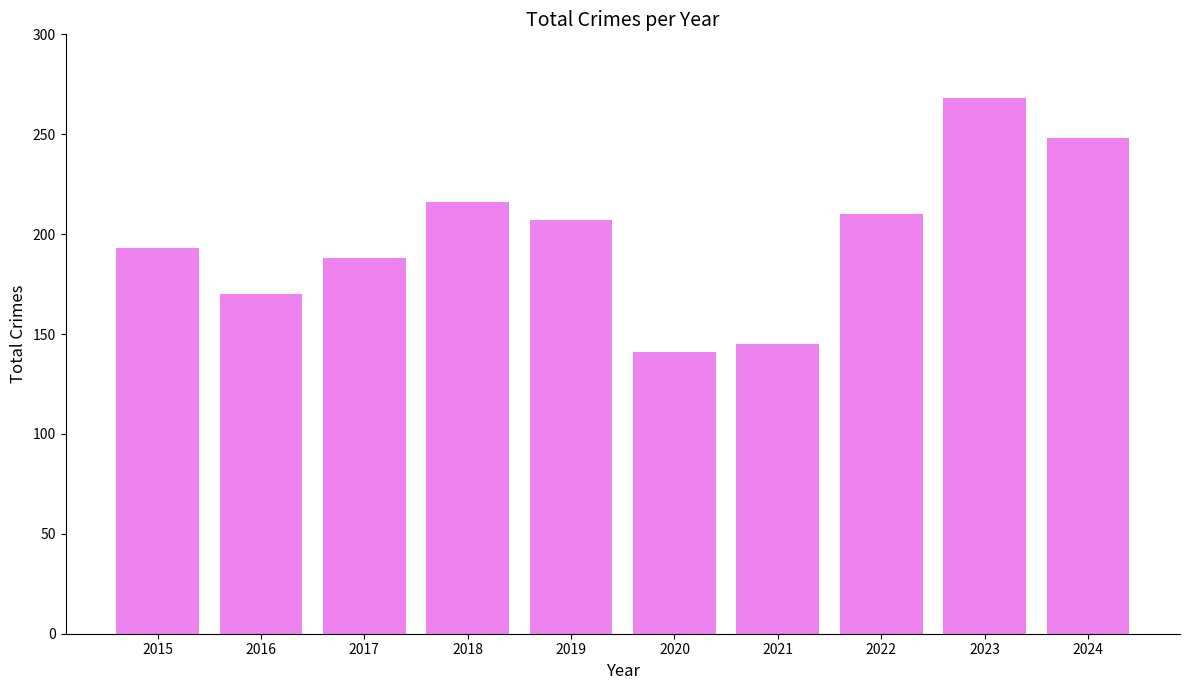

The chart shows a value of 268 at 2023. True or false?

True